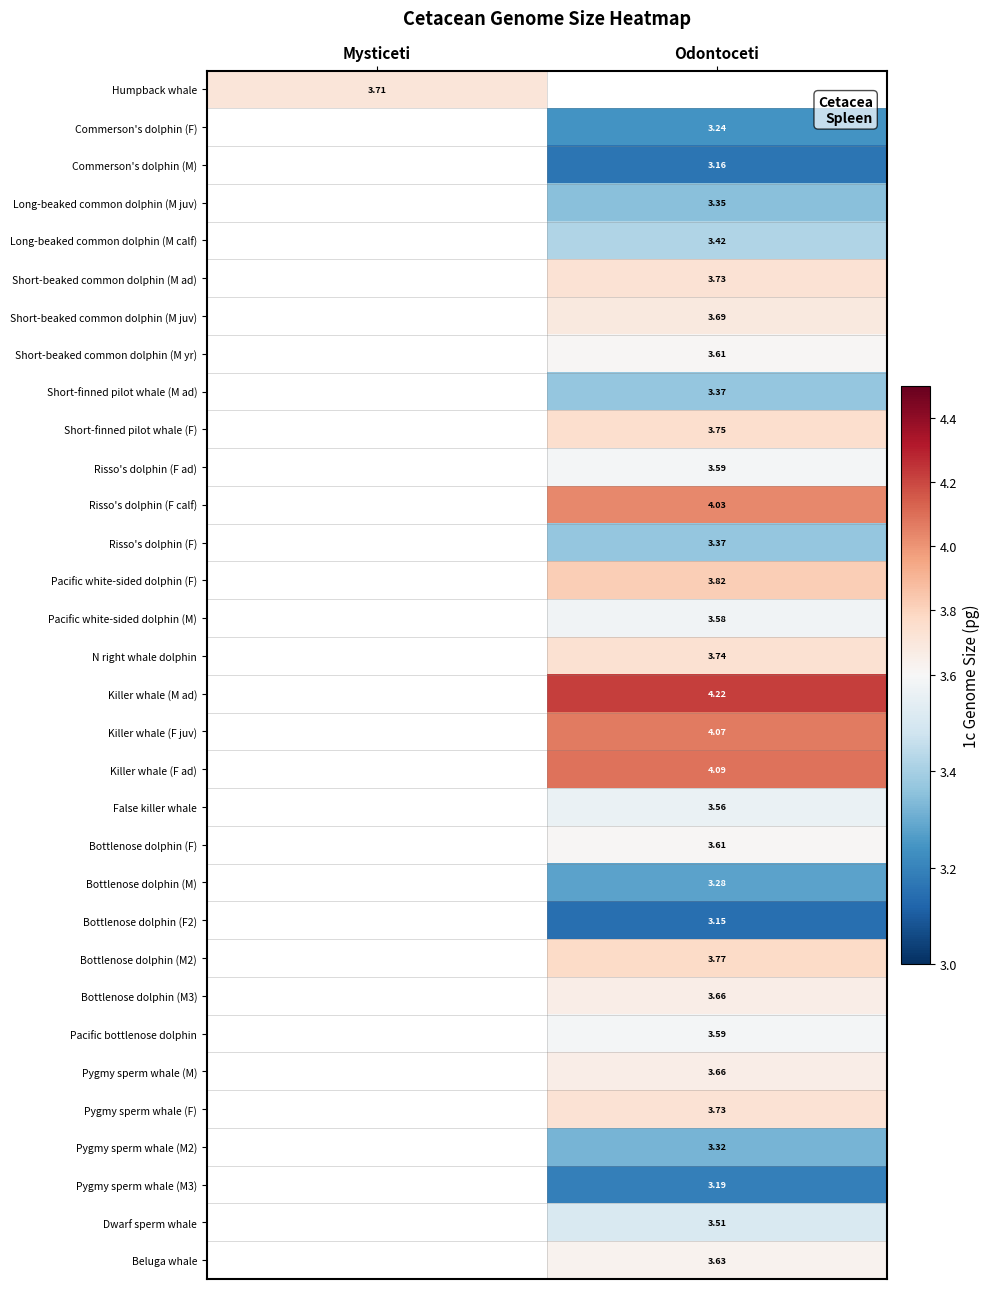

Is the value of Pygmy sperm whale (M3) at Odontoceti greater than the value of Long-beaked common dolphin (M juv) at Mysticeti?

No